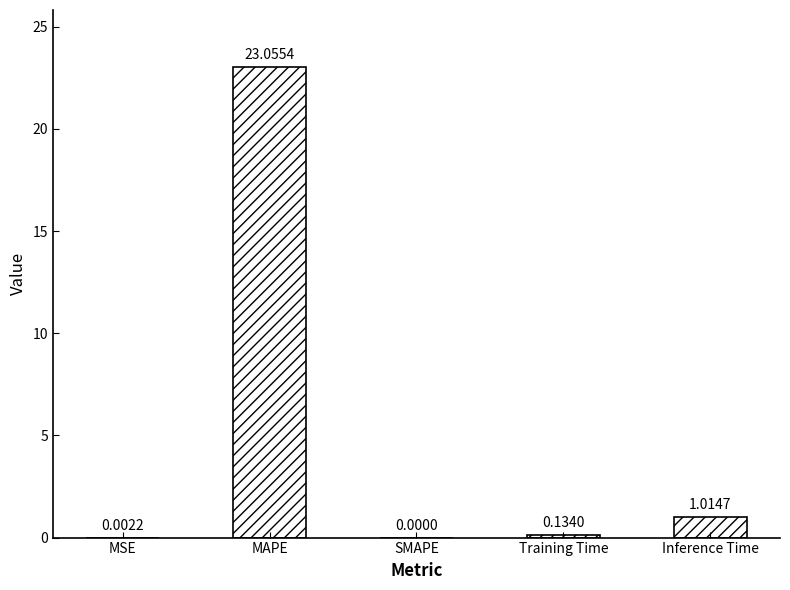

What is the sum of the values at Inference Time and Training Time?

1.1